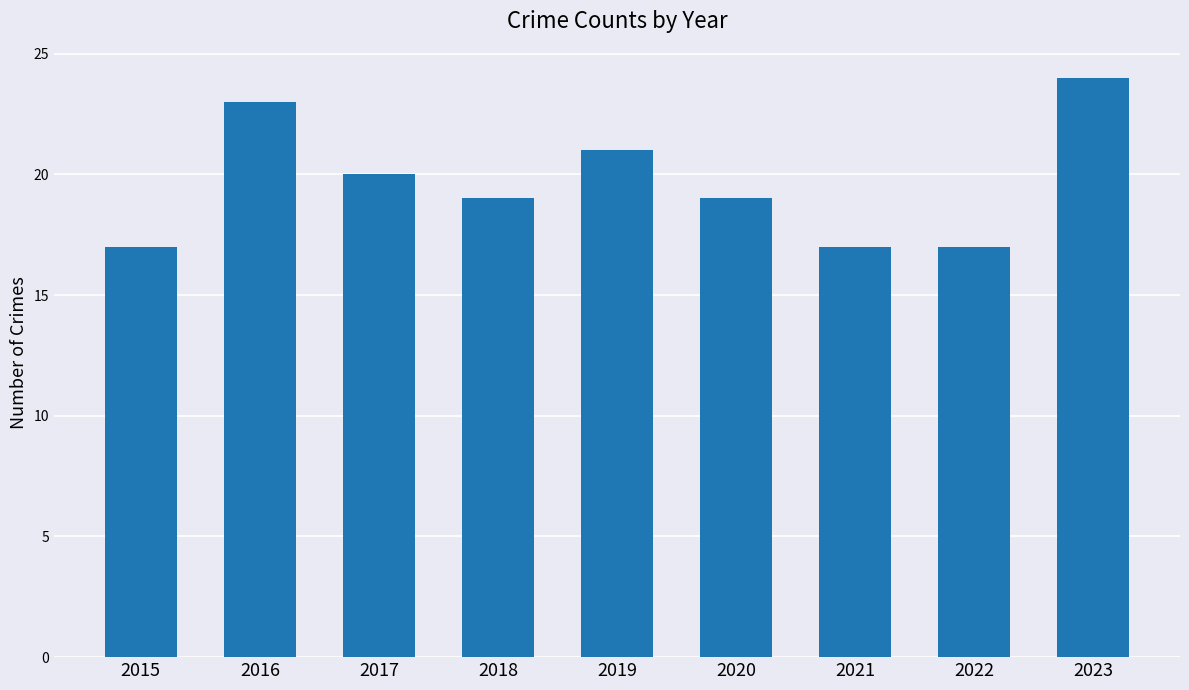

What is the minimum value shown in the chart?

17